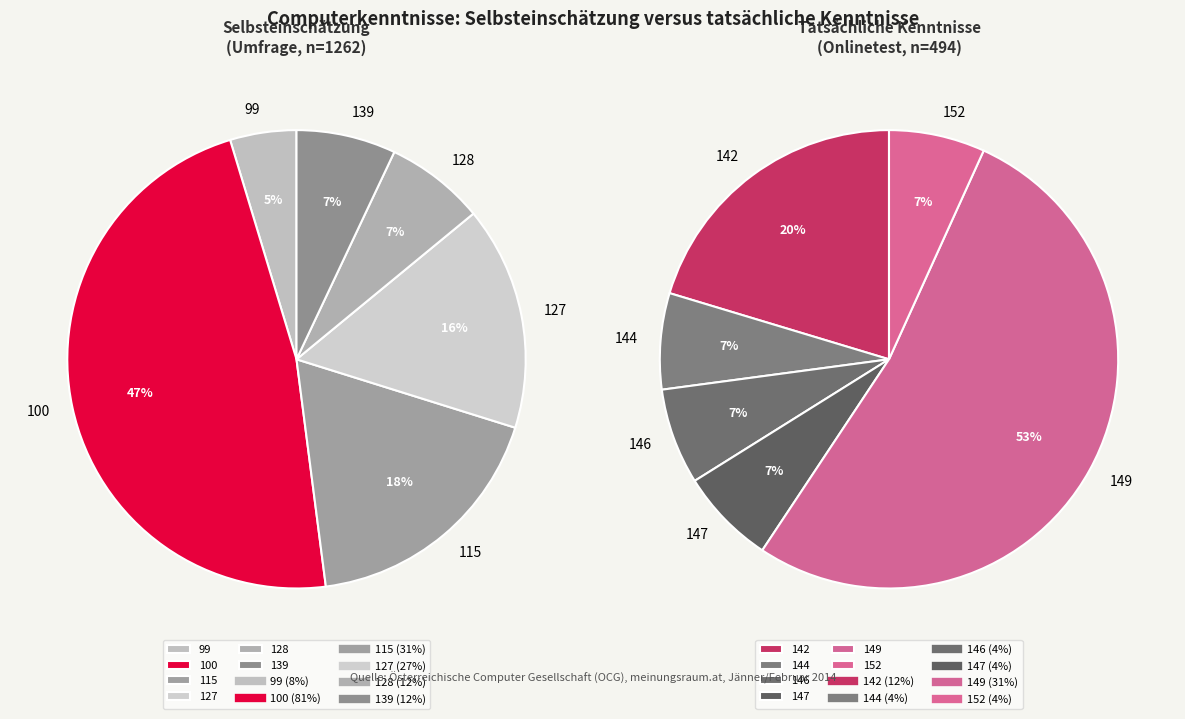

Which category has the biggest portion of the pie?

100